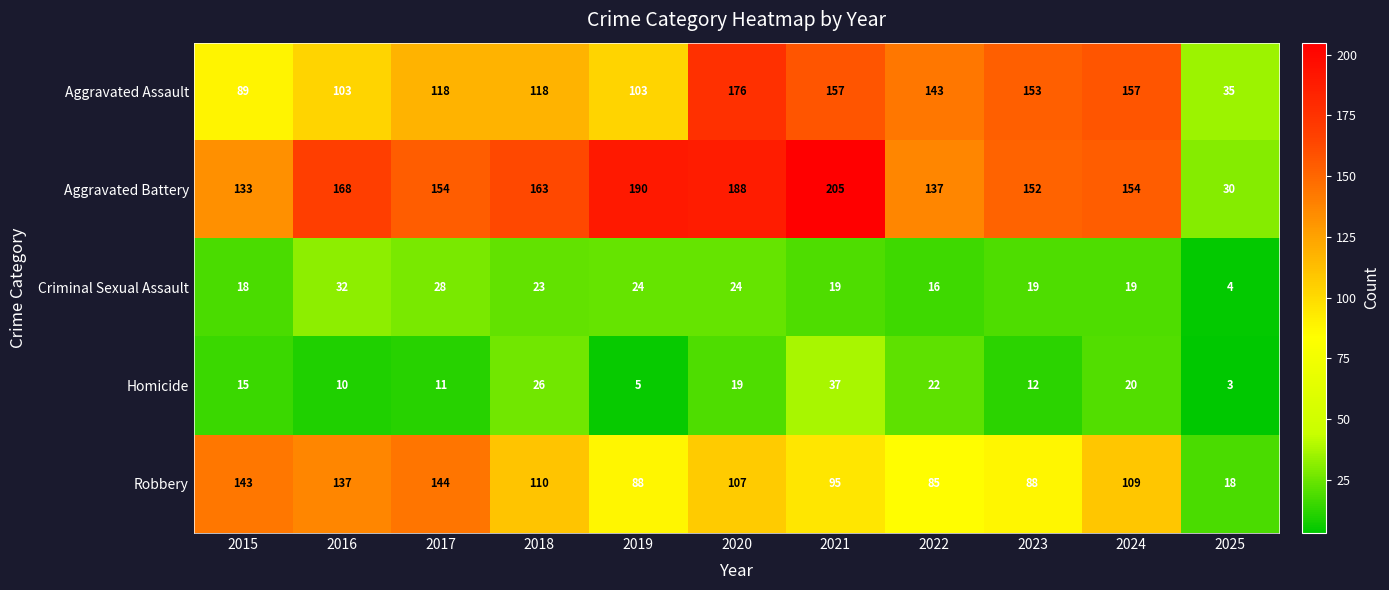

Which label corresponds to the smallest value in the chart?

2025